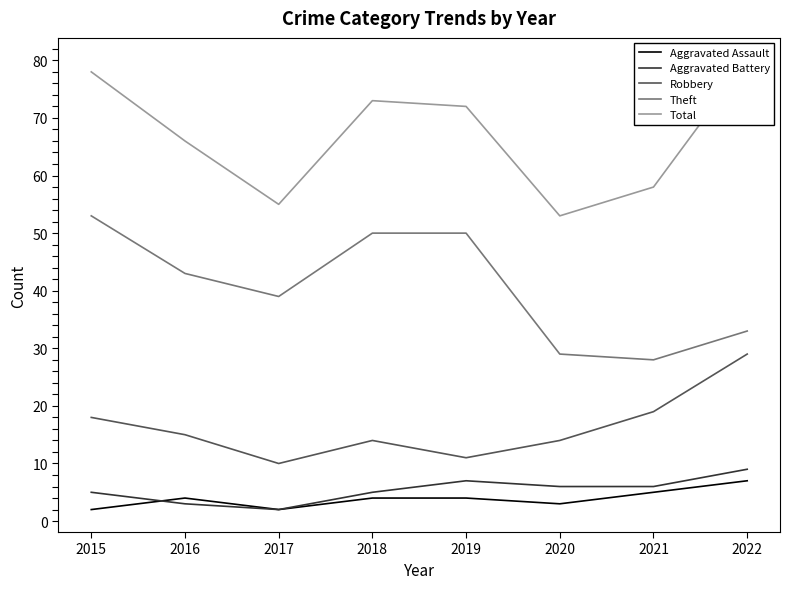

Where is the first local maximum for Robbery?

2018